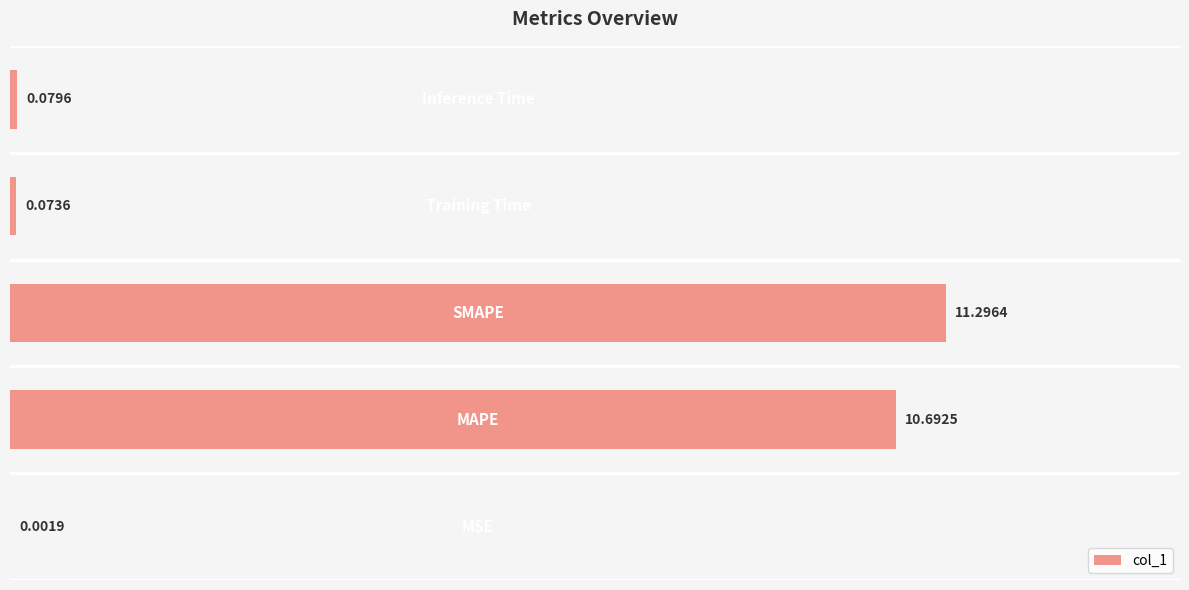

What is the sum of all values?

22.1